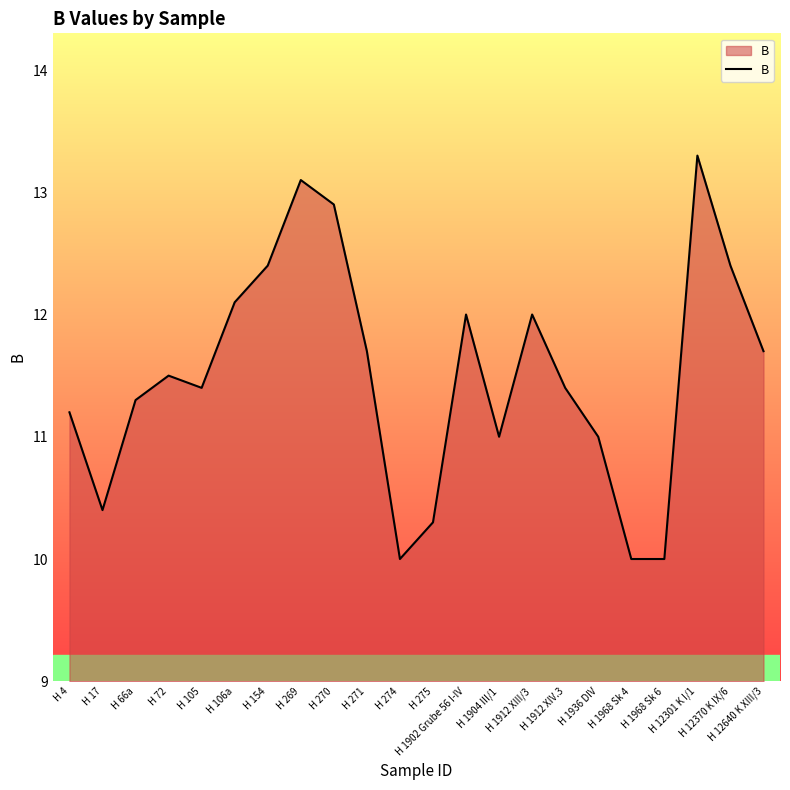

The chart shows a value of 11.7 at H 271. True or false?

True